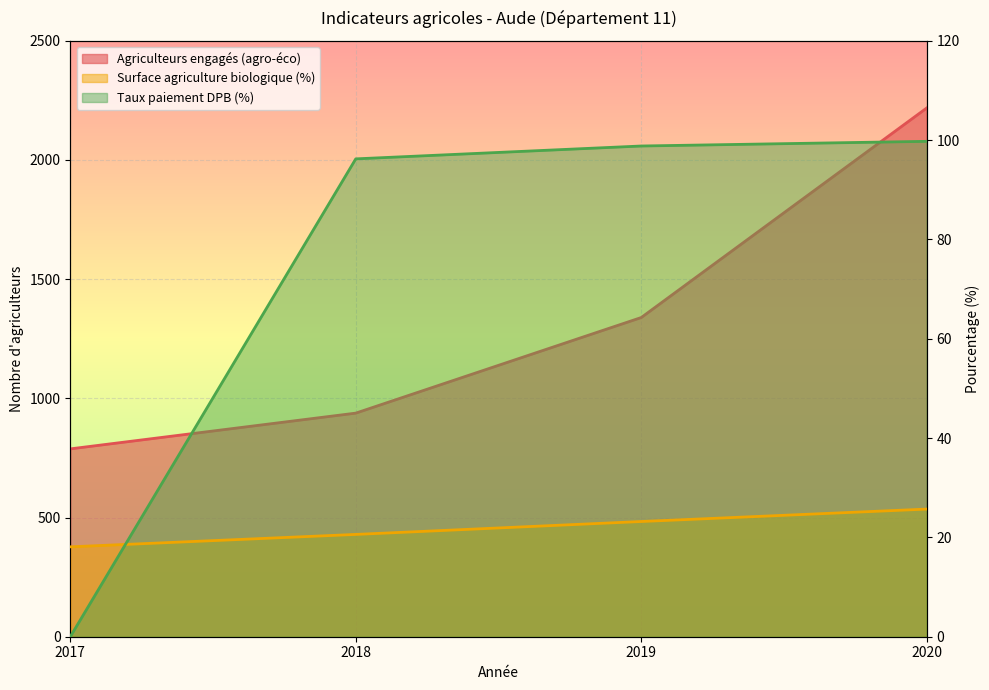

Rank the categories by Agriculteurs engagés (agro-éco) value from lowest to highest.

2017, 2018, 2019, 2020